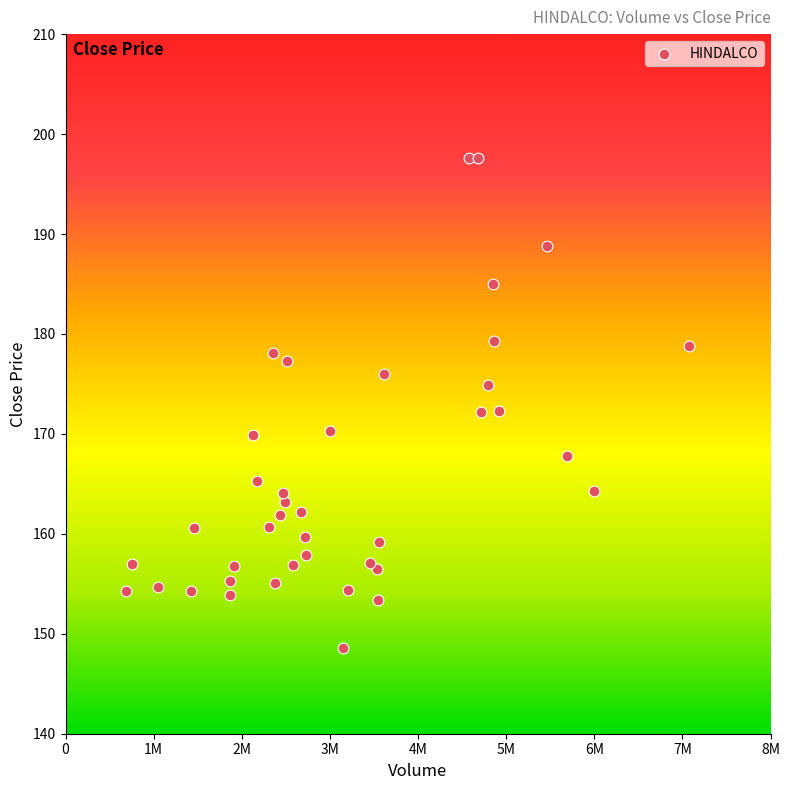

What is the range of X values (max minus min)?

6387437.0